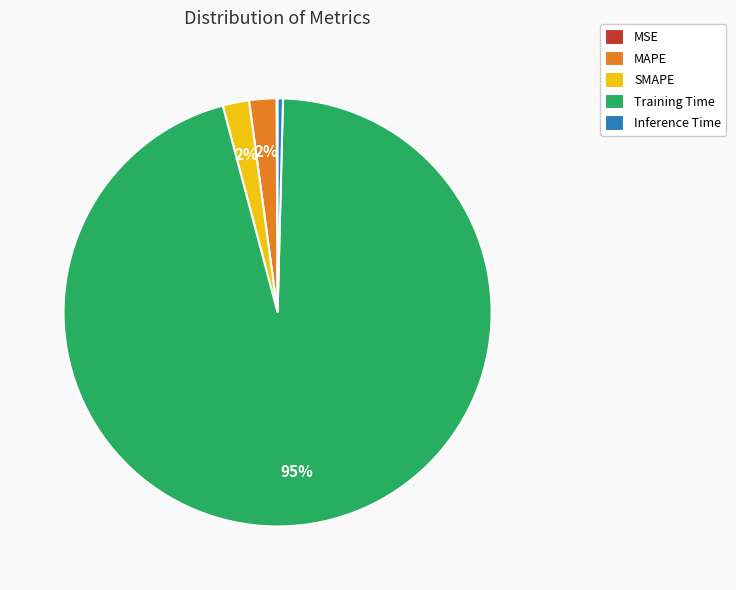

Combined, do SMAPE and Inference Time account for over 50%?

No